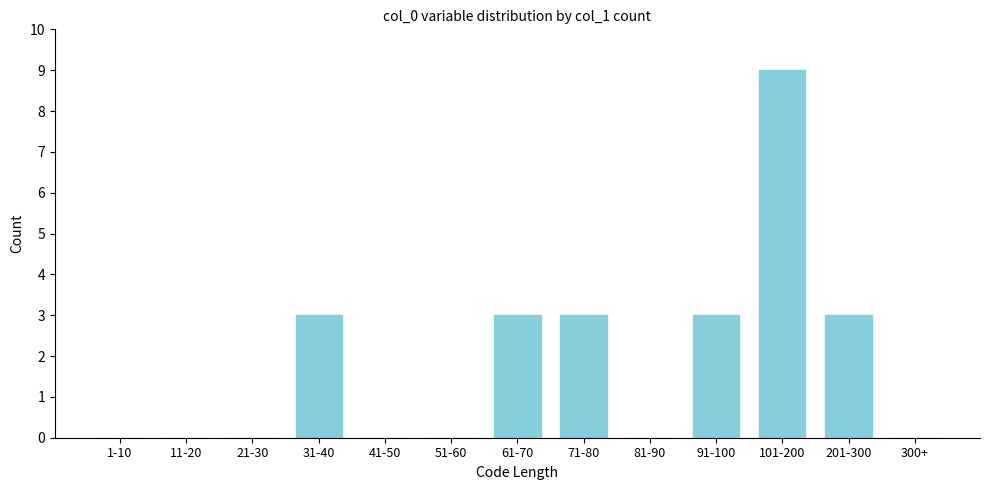

Reading right to left, list all the values displayed in this chart.

300+=0	201-300=3	101-200=9	91-100=3	81-90=0	71-80=3	61-70=3	51-60=0	41-50=0	31-40=3	21-30=0	11-20=0	1-10=0